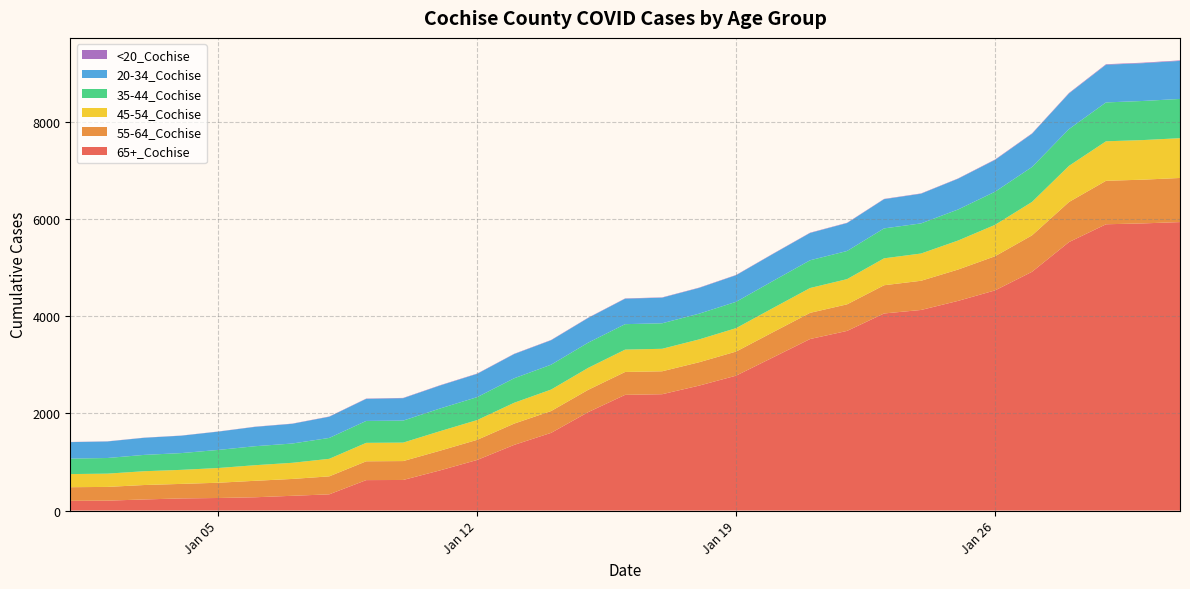

Reading left to right, transcribe all the data shown in this chart.

55-64_Cochise: 1/1/2021=280	1/2/2021=283	1/3/2021=297	1/4/2021=299	1/5/2021=314	1/6/2021=339	1/7/2021=347	1/8/2021=370	1/9/2021=387	1/10/2021=389	1/11/2021=405	1/12/2021=414	1/13/2021=438	1/14/2021=449	1/15/2021=459	1/16/2021=471	1/17/2021=472	1/18/2021=481	1/19/2021=496	1/20/2021=519	1/21/2021=539	1/22/2021=547	1/23/2021=581	1/24/2021=601	1/25/2021=645	1/26/2021=703	1/27/2021=750	1/28/2021=825	1/29/2021=895	1/30/2021=900	1/31/2021=908
65+_Cochise: 1/1/2021=201	1/2/2021=204	1/3/2021=229	1/4/2021=250	1/5/2021=259	1/6/2021=274	1/7/2021=304	1/8/2021=334	1/9/2021=627	1/10/2021=630	1/11/2021=828	1/12/2021=1042	1/13/2021=1352	1/14/2021=1600	1/15/2021=2026	1/16/2021=2382	1/17/2021=2395	1/18/2021=2572	1/19/2021=2777	1/20/2021=3154	1/21/2021=3531	1/22/2021=3698	1/23/2021=4057	1/24/2021=4129	1/25/2021=4316	1/26/2021=4532	1/27/2021=4915	1/28/2021=5527	1/29/2021=5893	1/30/2021=5911	1/31/2021=5938
45-54_Cochise: 1/1/2021=270	1/2/2021=273	1/3/2021=284	1/4/2021=289	1/5/2021=303	1/6/2021=321	1/7/2021=332	1/8/2021=361	1/9/2021=380	1/10/2021=380	1/11/2021=402	1/12/2021=407	1/13/2021=429	1/14/2021=442	1/15/2021=452	1/16/2021=460	1/17/2021=463	1/18/2021=470	1/19/2021=482	1/20/2021=497	1/21/2021=511	1/22/2021=519	1/23/2021=554	1/24/2021=561	1/25/2021=597	1/26/2021=646	1/27/2021=688	1/28/2021=744	1/29/2021=813	1/30/2021=815	1/31/2021=819
20-34_Cochise: 1/1/2021=339	1/2/2021=340	1/3/2021=352	1/4/2021=358	1/5/2021=377	1/6/2021=398	1/7/2021=406	1/8/2021=436	1/9/2021=454	1/10/2021=461	1/11/2021=473	1/12/2021=479	1/13/2021=498	1/14/2021=503	1/15/2021=508	1/16/2021=524	1/17/2021=527	1/18/2021=530	1/19/2021=547	1/20/2021=556	1/21/2021=562	1/22/2021=575	1/23/2021=601	1/24/2021=611	1/25/2021=633	1/26/2021=655	1/27/2021=684	1/28/2021=734	1/29/2021=776	1/30/2021=778	1/31/2021=783
35-44_Cochise: 1/1/2021=319	1/2/2021=322	1/3/2021=336	1/4/2021=345	1/5/2021=372	1/6/2021=391	1/7/2021=397	1/8/2021=430	1/9/2021=451	1/10/2021=453	1/11/2021=467	1/12/2021=472	1/13/2021=504	1/14/2021=512	1/15/2021=519	1/16/2021=524	1/17/2021=525	1/18/2021=530	1/19/2021=542	1/20/2021=557	1/21/2021=571	1/22/2021=579	1/23/2021=616	1/24/2021=620	1/25/2021=639	1/26/2021=682	1/27/2021=719	1/28/2021=757	1/29/2021=800	1/30/2021=805	1/31/2021=808
<20_Cochise: 1/1/2021=3	1/2/2021=3	1/3/2021=3	1/4/2021=3	1/5/2021=3	1/6/2021=4	1/7/2021=4	1/8/2021=5	1/9/2021=6	1/10/2021=6	1/11/2021=6	1/12/2021=6	1/13/2021=6	1/14/2021=6	1/15/2021=6	1/16/2021=6	1/17/2021=6	1/18/2021=6	1/19/2021=6	1/20/2021=6	1/21/2021=6	1/22/2021=6	1/23/2021=6	1/24/2021=6	1/25/2021=6	1/26/2021=8	1/27/2021=8	1/28/2021=9	1/29/2021=10	1/30/2021=10	1/31/2021=10